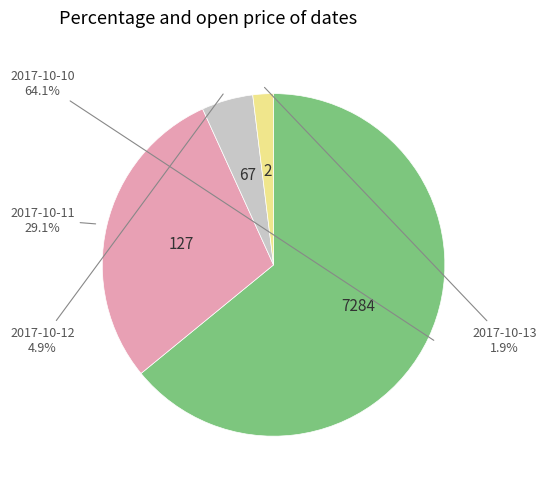

True or false: 2017-10-11 accounts for 29% of the total.

True